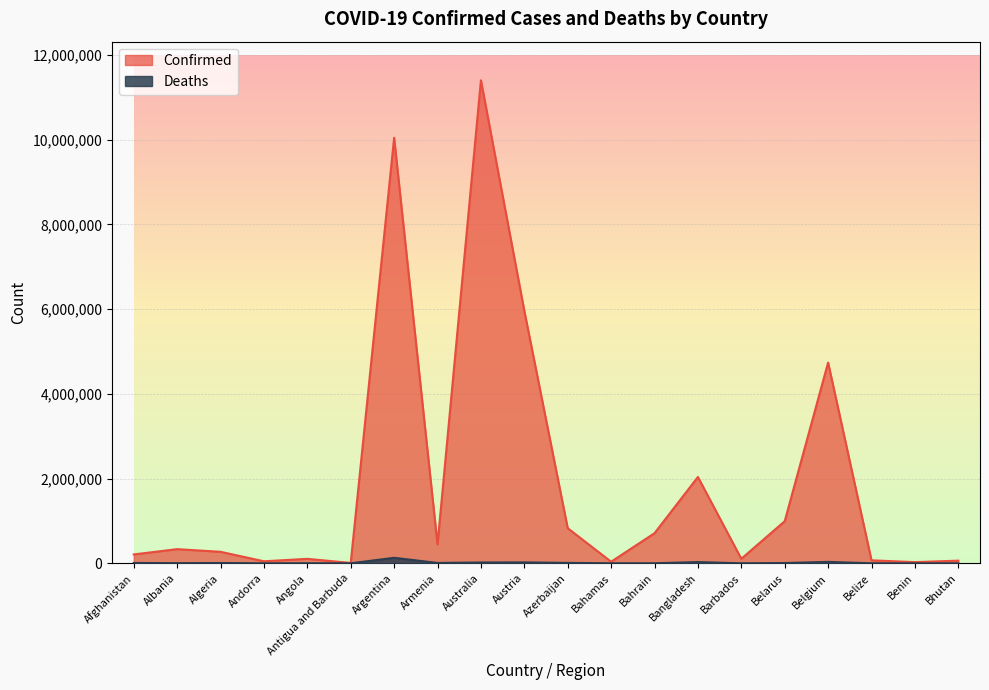

What is the label of the 12th point from the left?

Bahamas